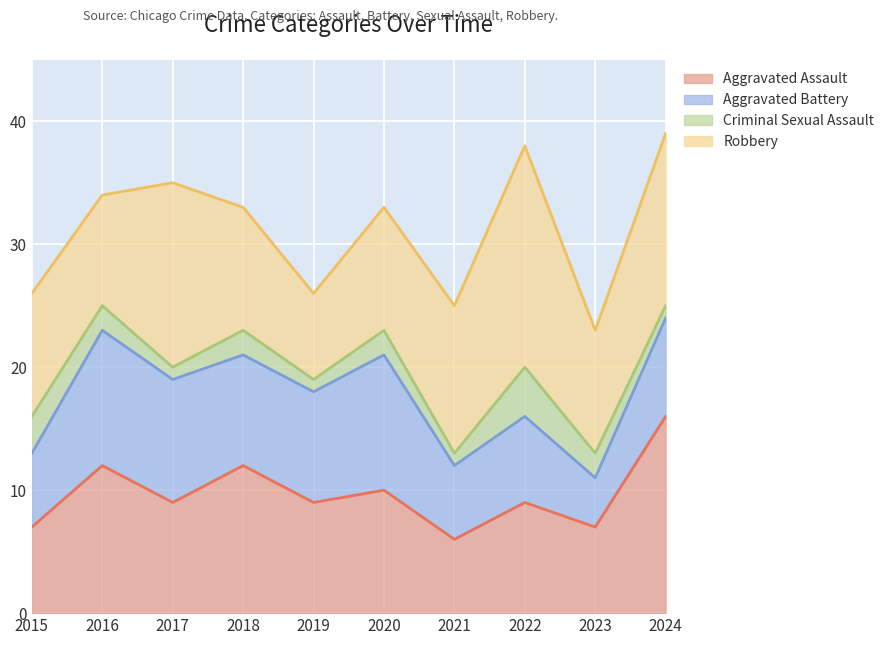

Which series has the widest spread of values?

Robbery